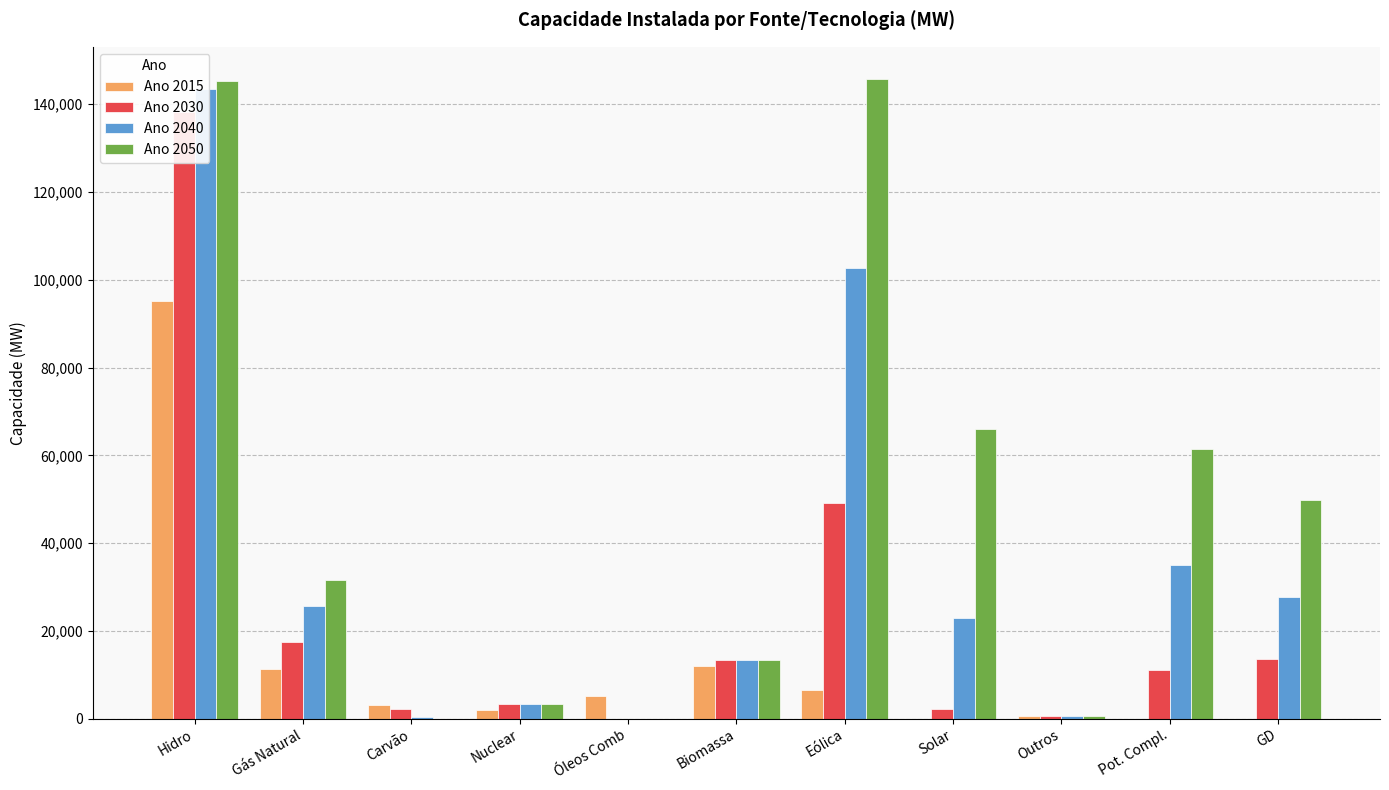

The Ano 2050 series shows 49887 at GD. True or false?

True